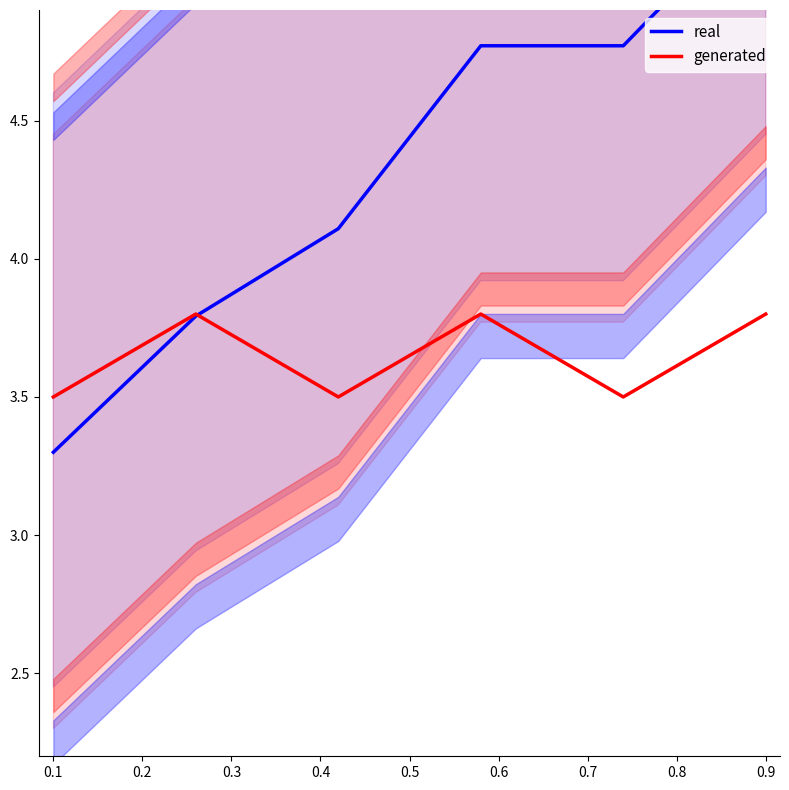

What is the difference between the second highest and second lowest values in the generated series?

0.3